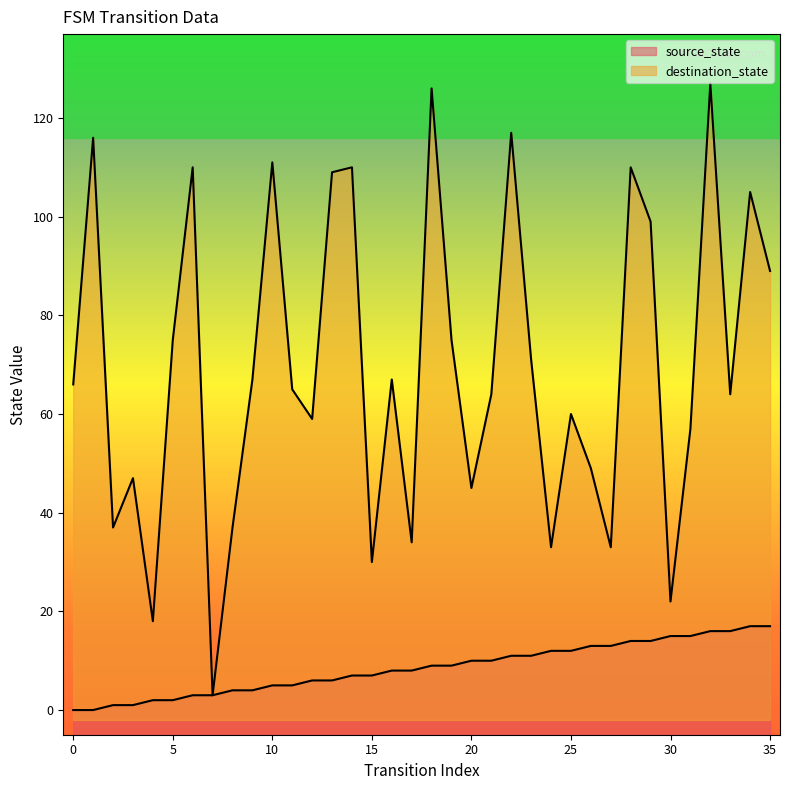

How many series are shown in this chart?

2